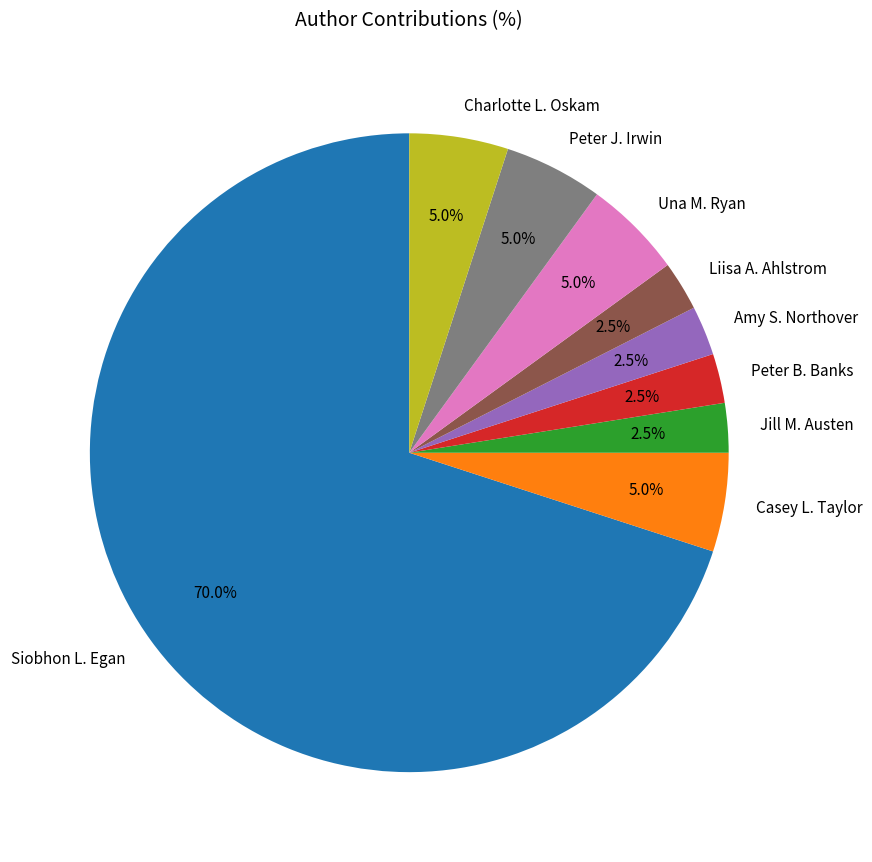

Combined, do Peter B. Banks and Amy S. Northover account for over 50%?

No